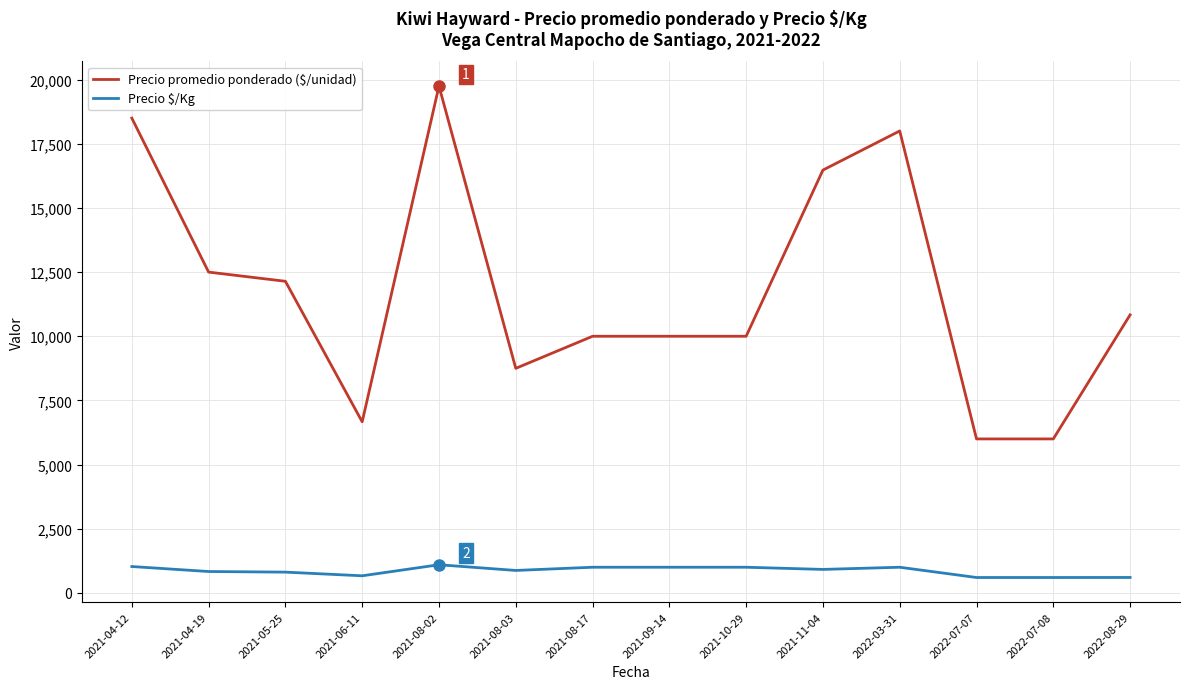

What is the difference between the highest and lowest values at 2022-08-29?

10231.7